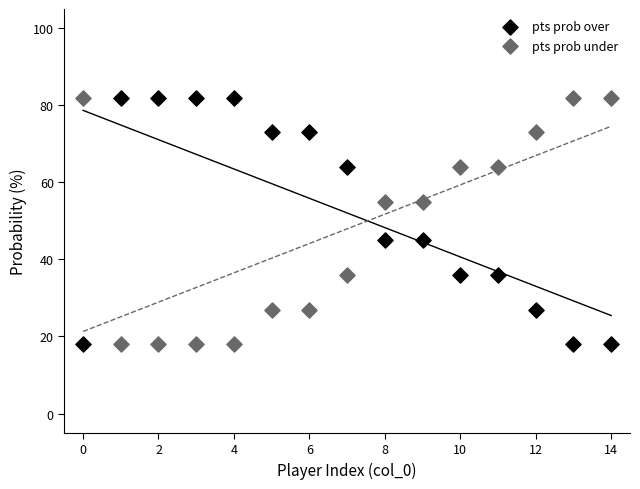

Across all data points, what is the range of Y values (max minus min)?

64